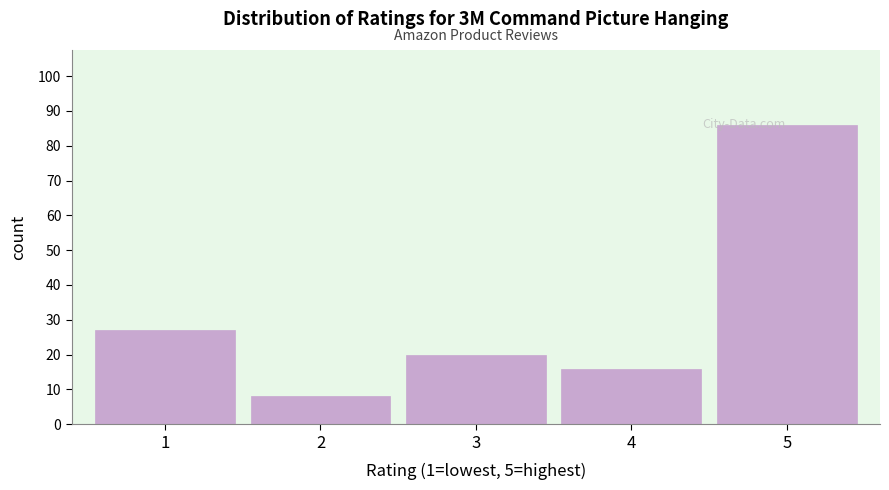

Reading left to right, list all the values displayed in this chart.

1=27	2=8	3=20	4=16	5=86